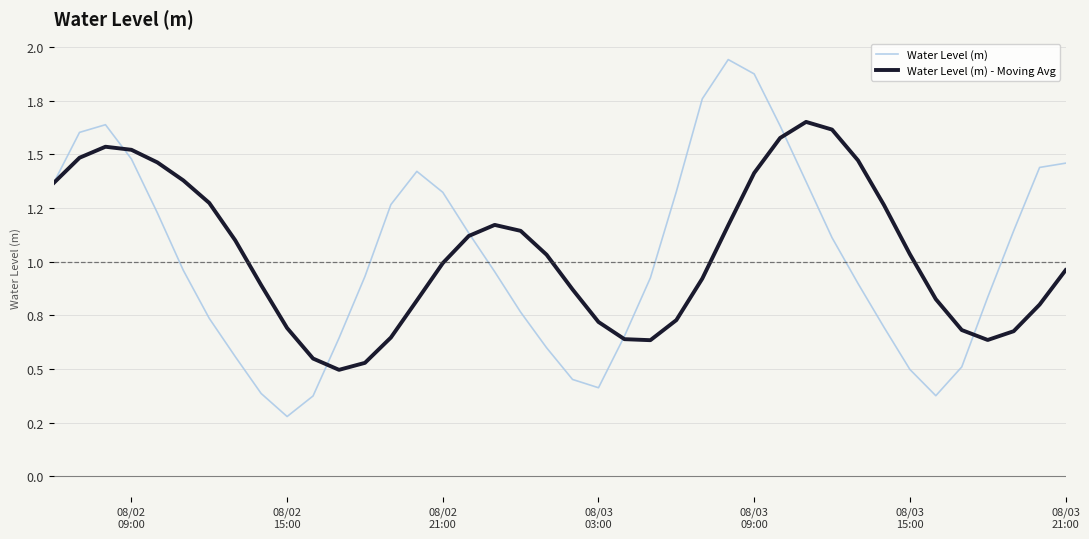

Which series has the widest spread of values?

Water Level (m)